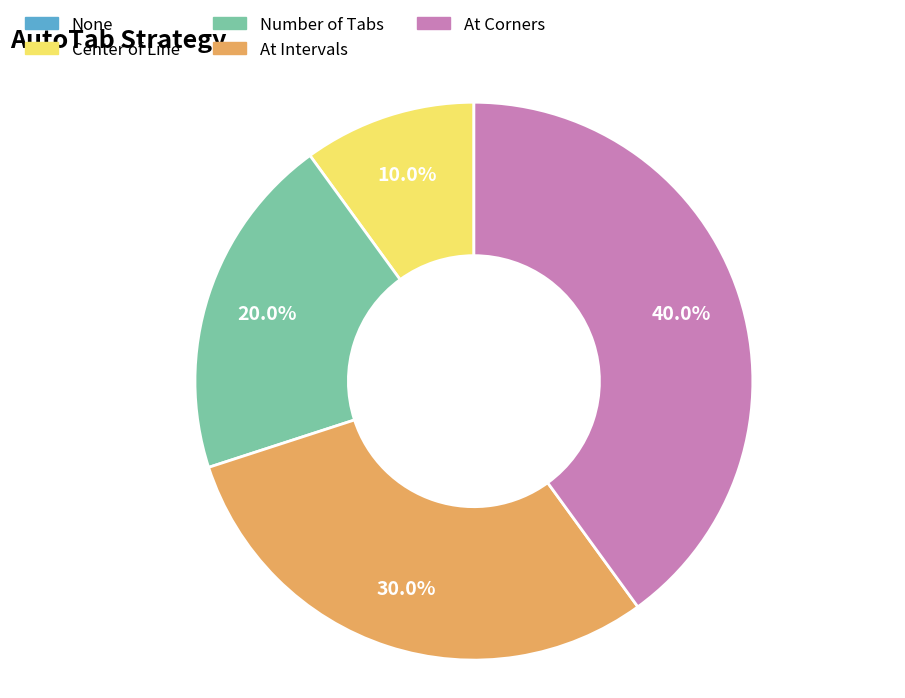

What is the total percentage of At Corners and Center of Line?

50.0%